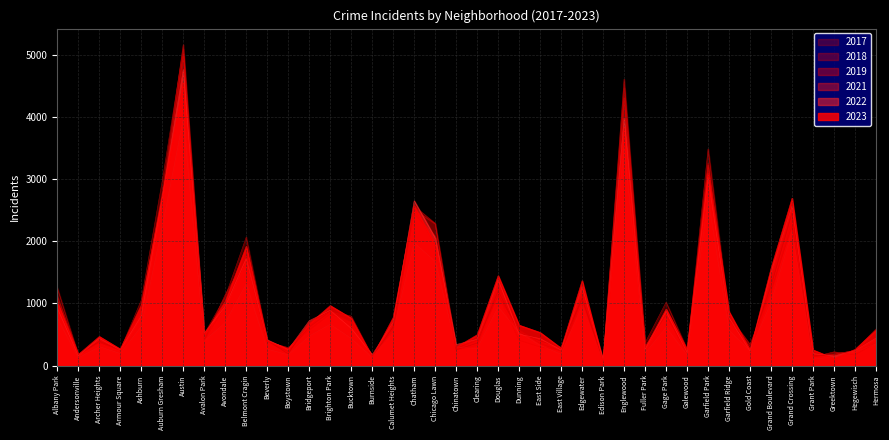

After their last crossing, which series has the higher values: 2019 or 2023?

2023